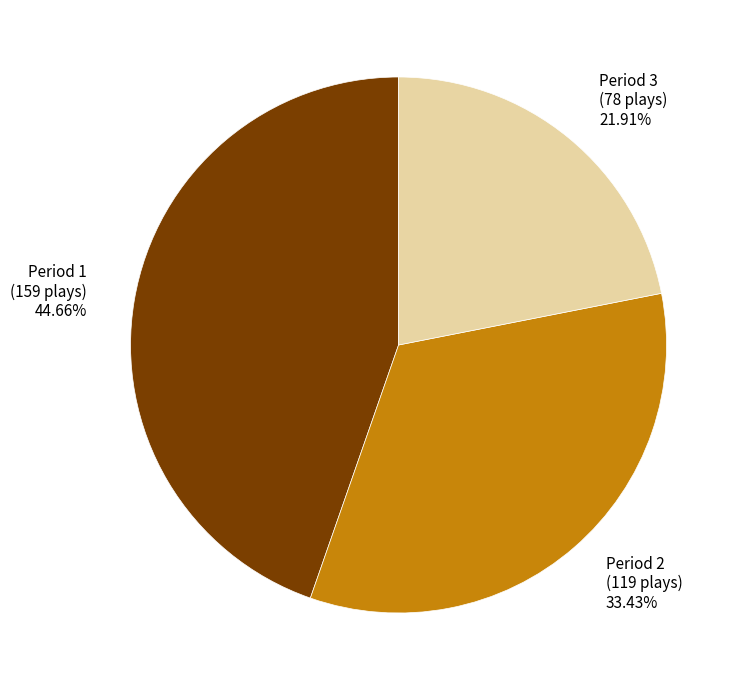

True or false: Period 3 accounts for 22% of the total.

True